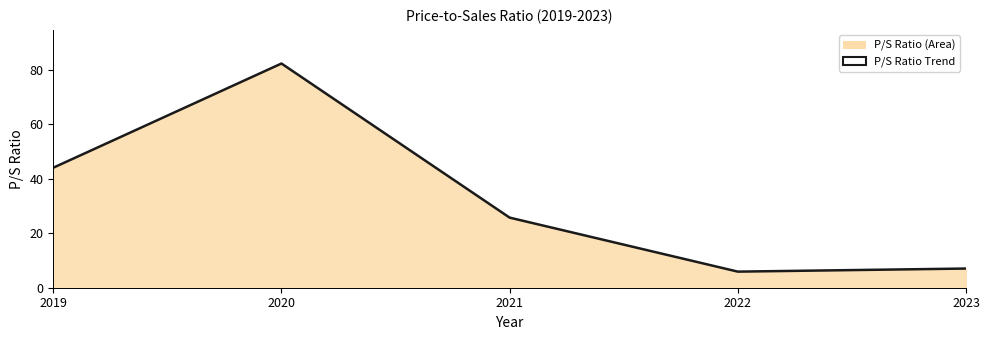

List the labels in order of value, smallest first.

2022, 2023, 2021, 2019, 2020